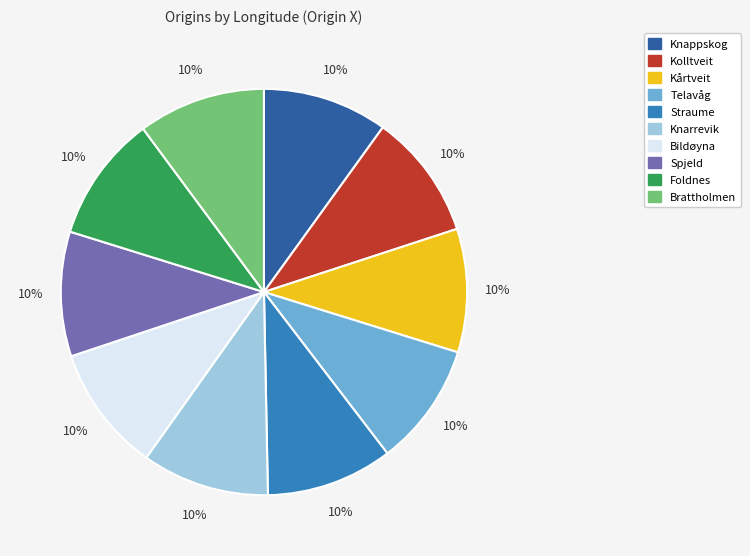

What percentage is the Kårtveit slice, to the nearest percent?

10%